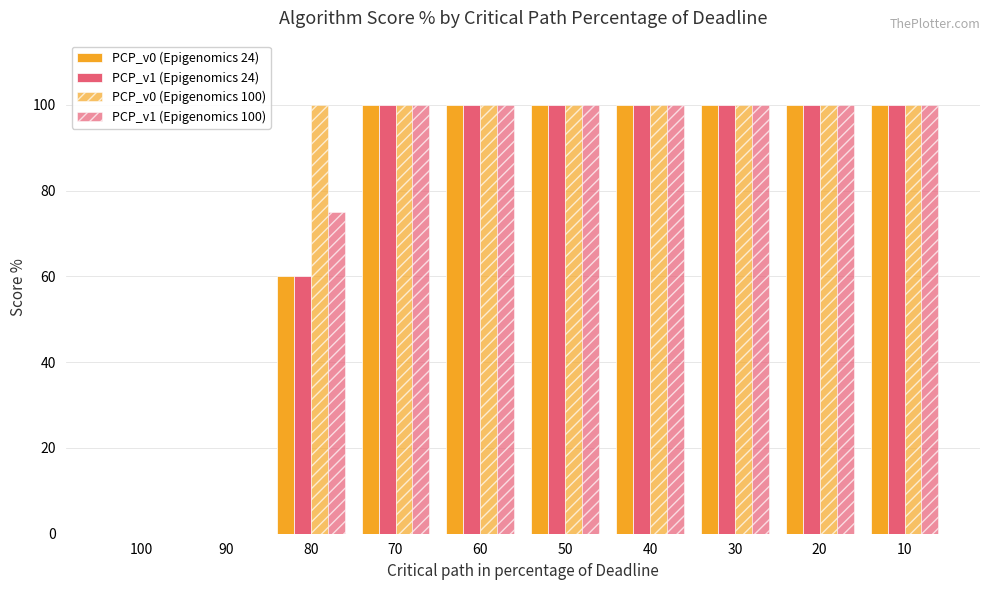

How many series are shown in this chart?

4